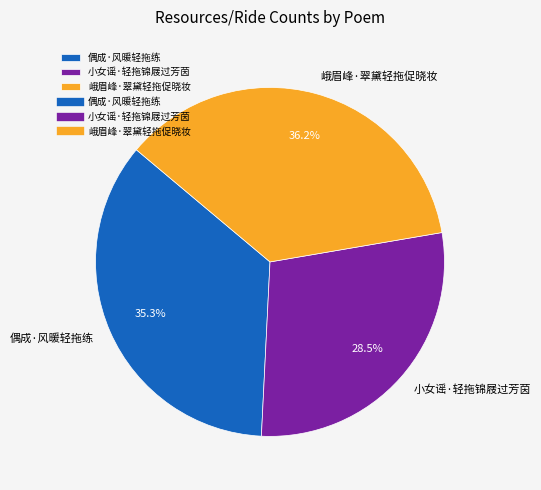

What percentage do 峨眉峰·翠黛轻拖促晓妆 and 偶成·风暖轻拖练 together represent?

71.5%